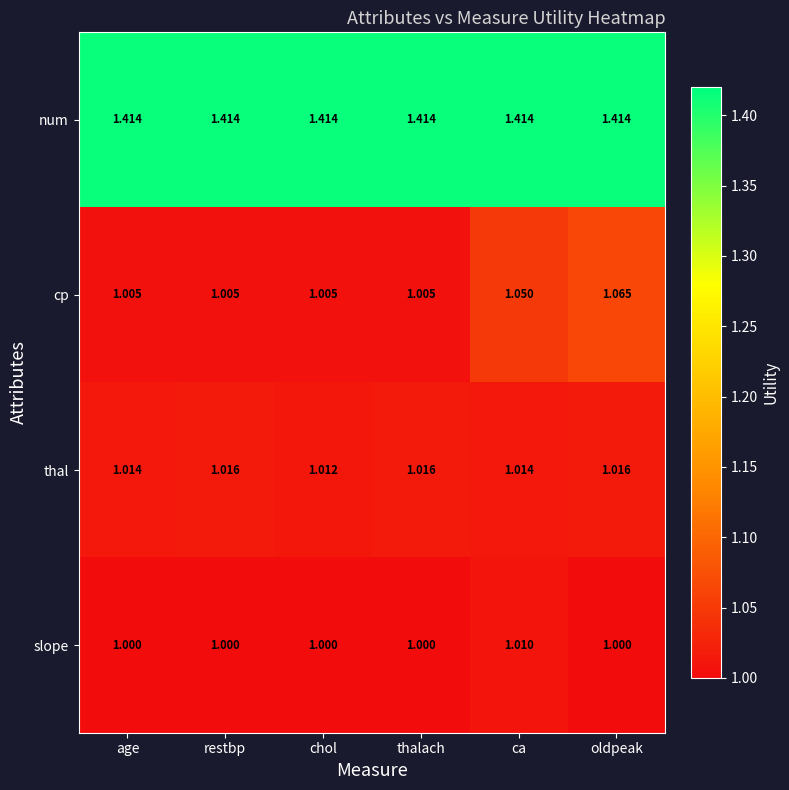

Which series has the largest total across all categories?

num